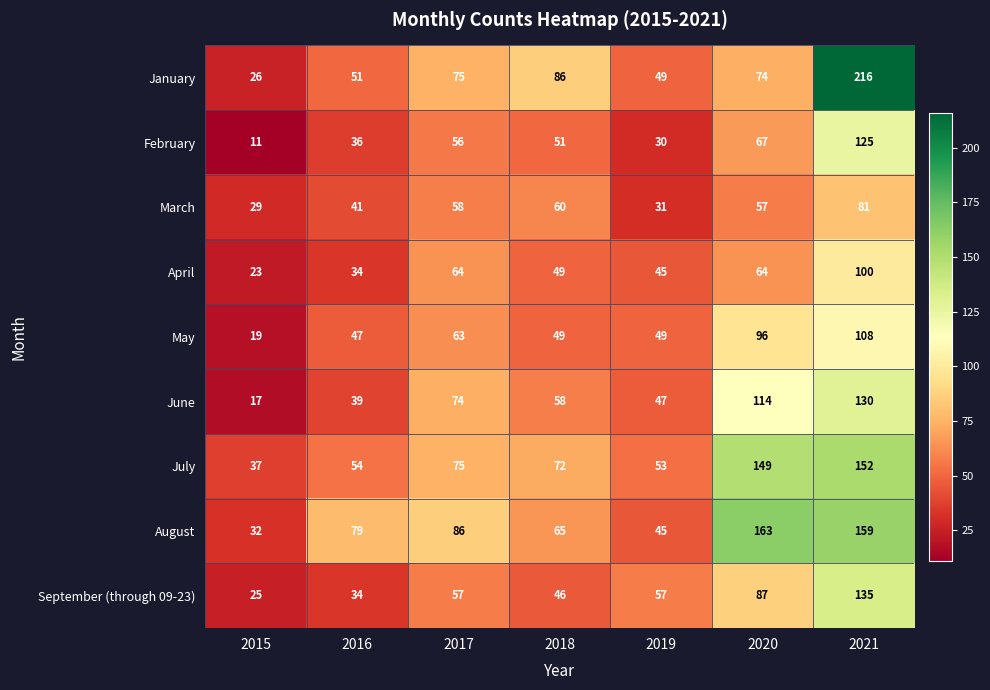

Which series changed the most between 2015 and 2021?

January